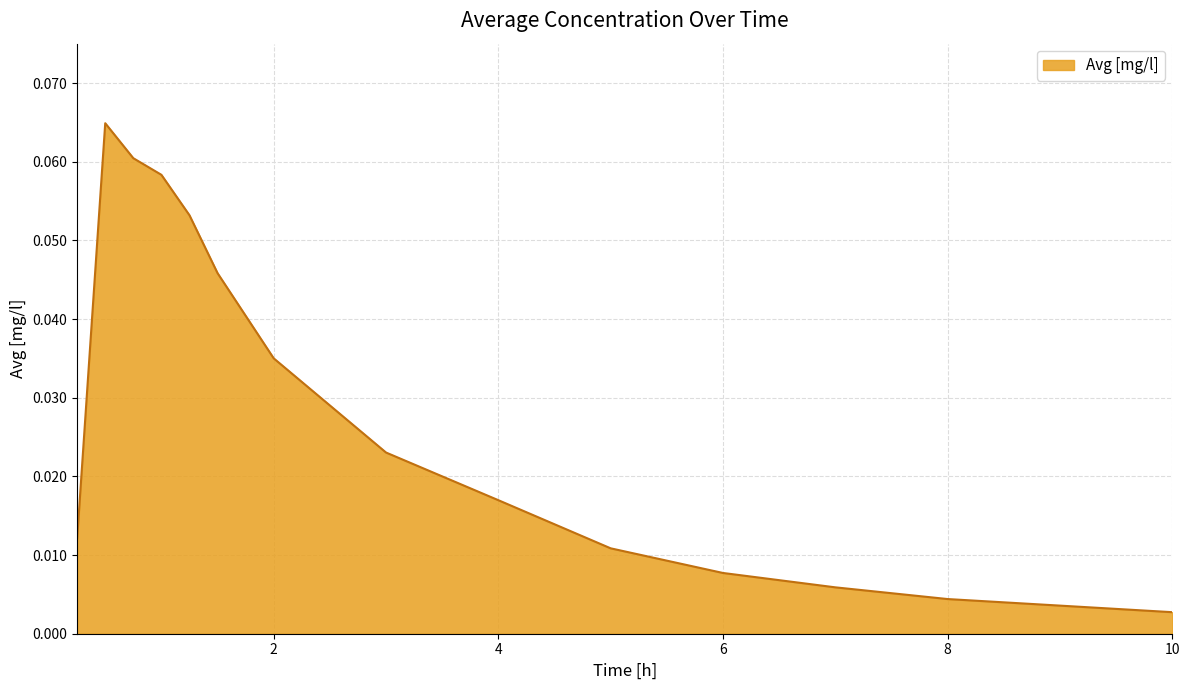

At which category does the data reach its first local peak?

0.5